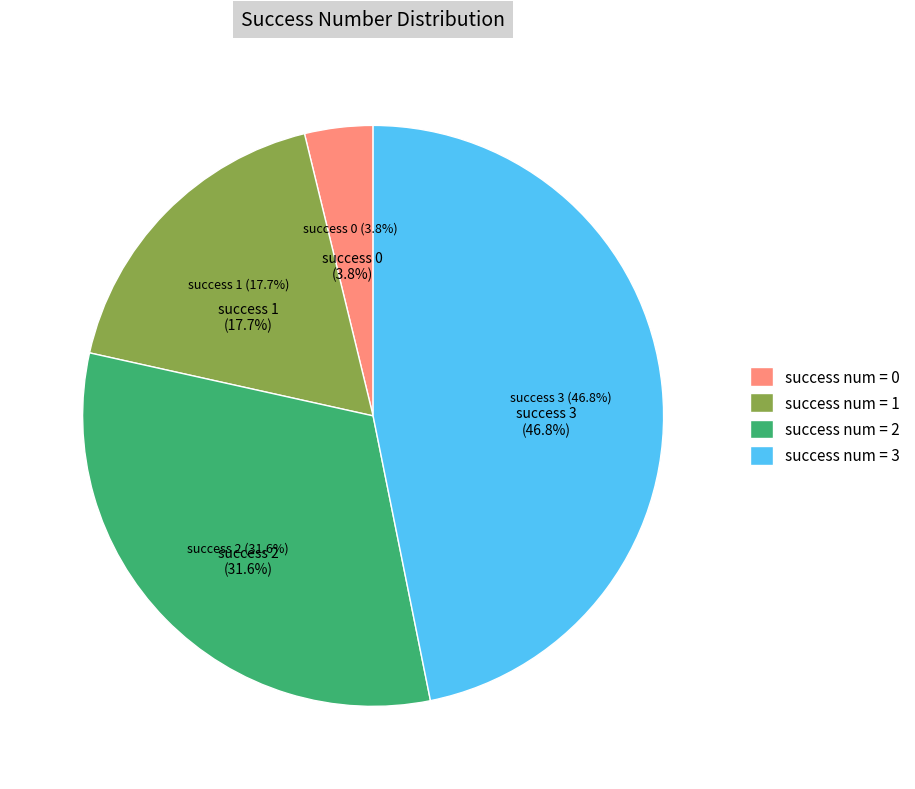

Does 1 account for over 50% of the chart?

No